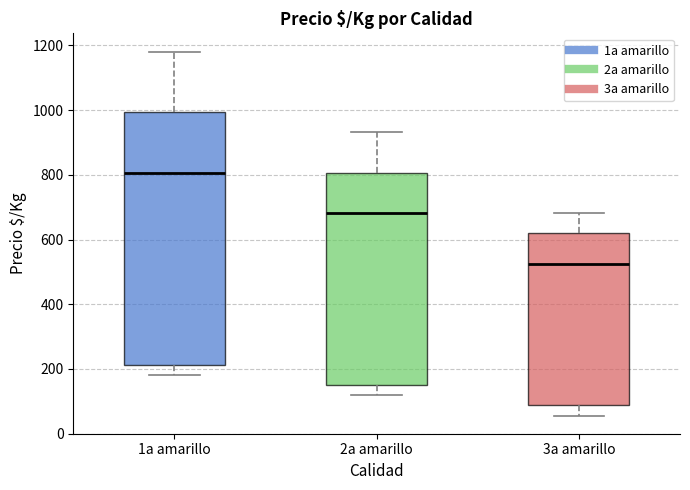

Reading left to right, read every box against the y-axis: the position of its median line, the range the box covers, and the ends of its whiskers. The values are not printed on the chart, so give them approximately, as read against the axis.

1a amarillo: median 800, box 220 to 1000, whiskers 180 to 1180
2a amarillo: median 680, box 160 to 800, whiskers 120 to 940
3a amarillo: median 520, box 80 to 620, whiskers 60 to 680